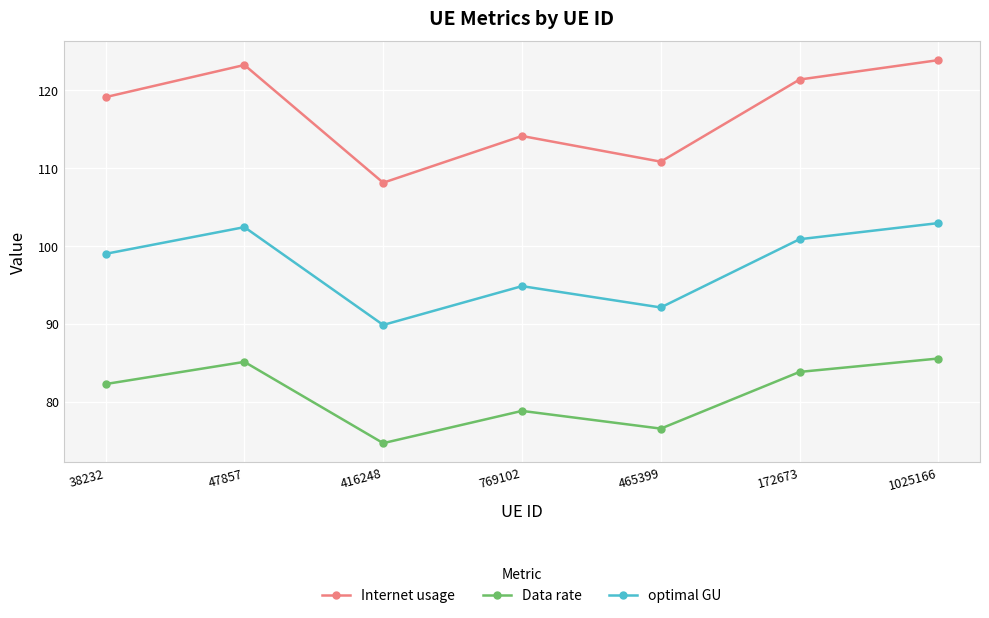

What is the label of the 5th point from the left?

465399